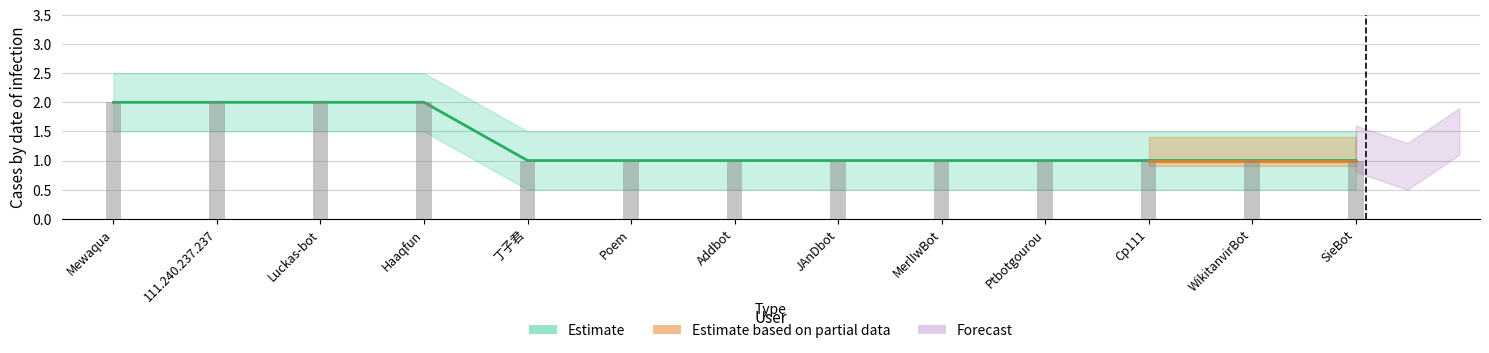

What is the difference between the maximum and minimum values?

1